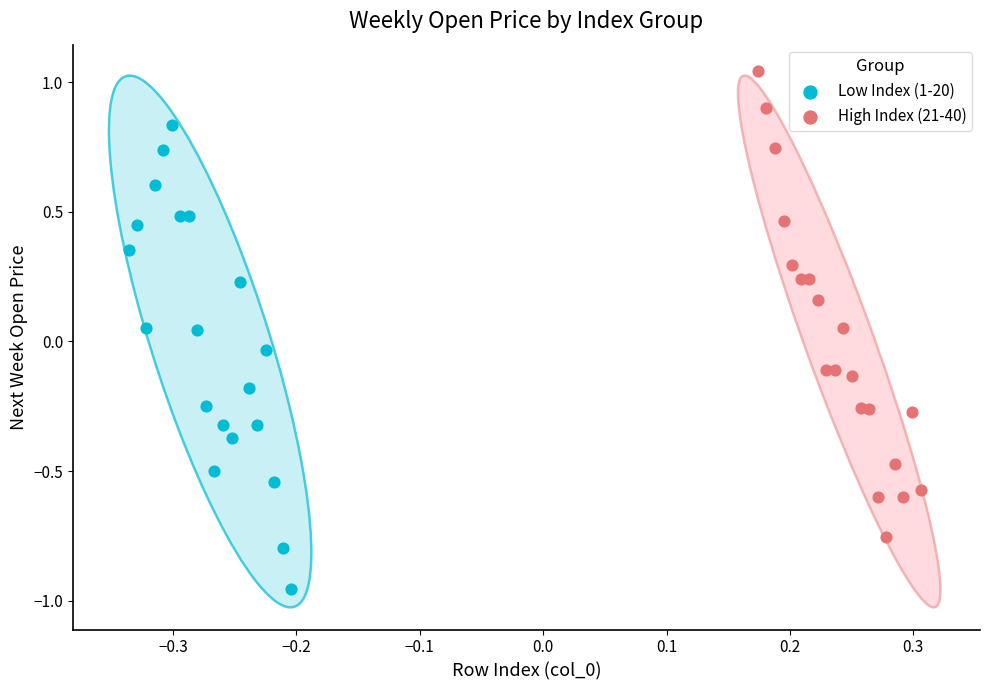

Which series reaches the maximum Y coordinate?

High Index (21-40)